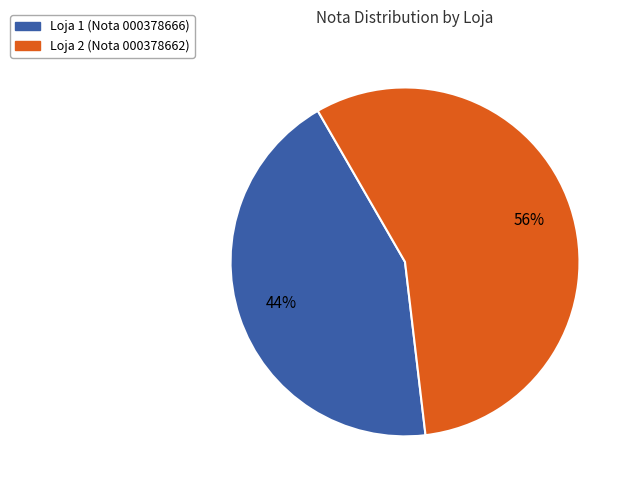

Do Loja 2 and Loja 1 together represent more than half of the pie?

Yes